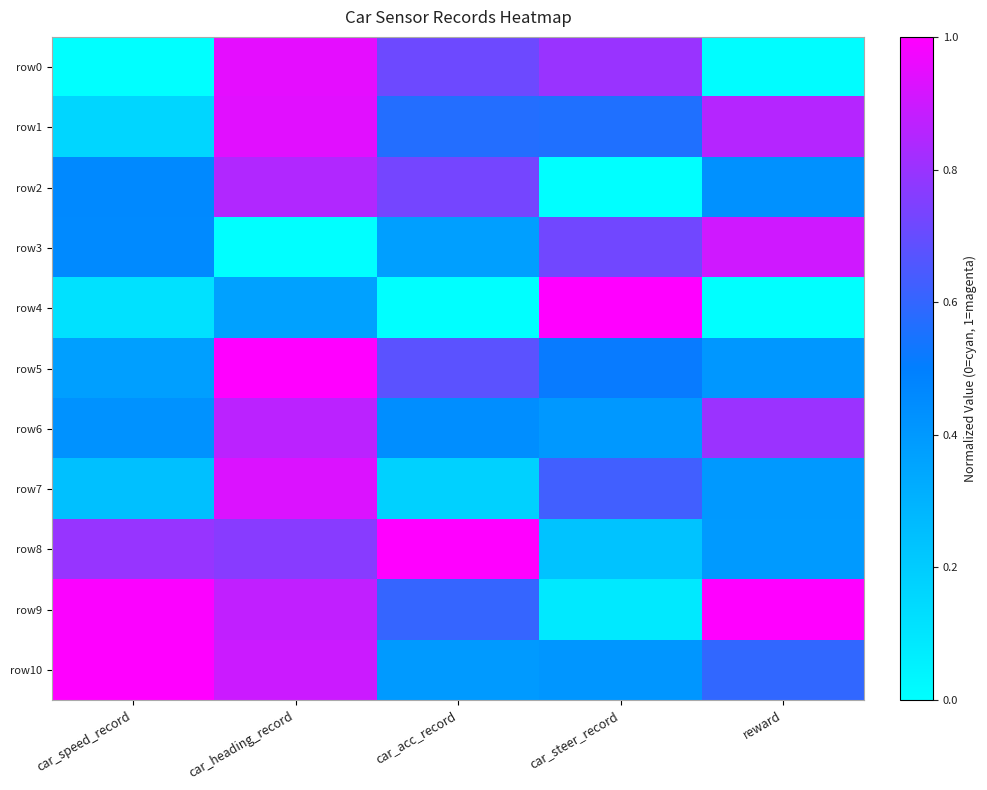

Which series has the widest spread of values?

row4